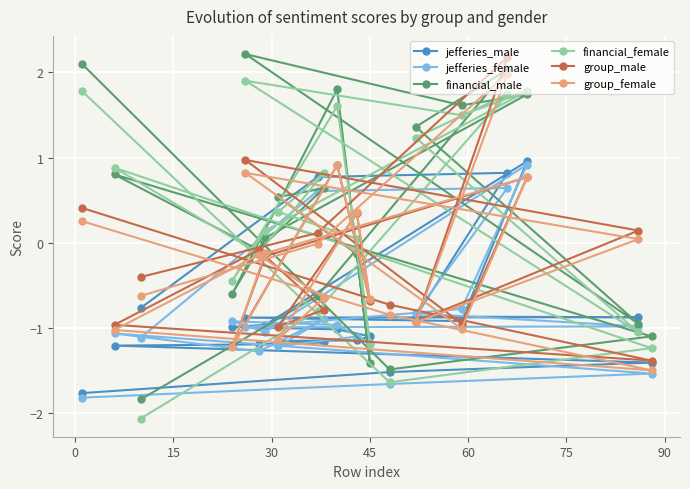

What is the smallest value displayed?

-2.1